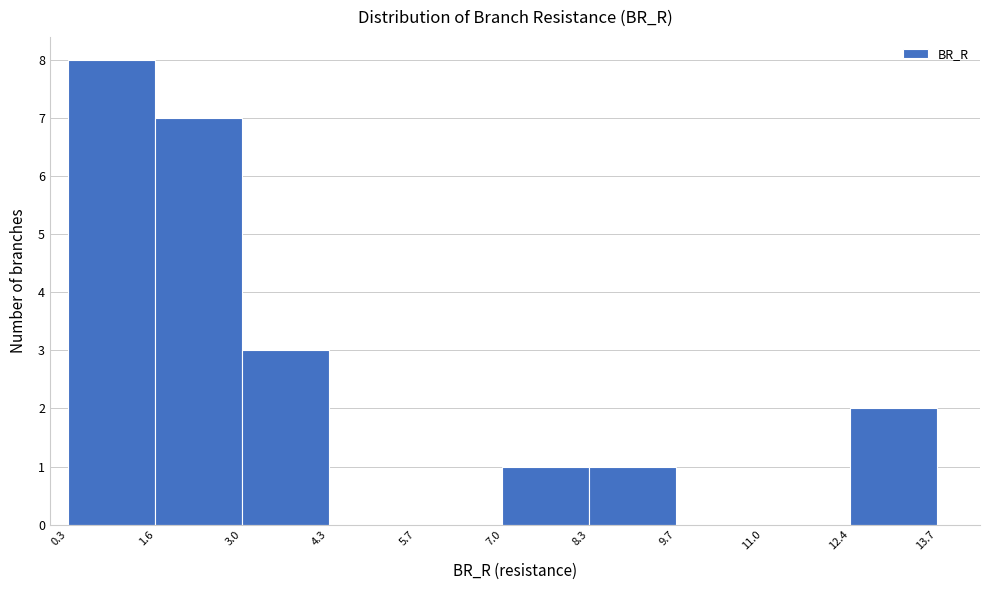

Reading left to right, list every bar in this chart as the range it spans on the x-axis followed by its height. The values are not printed on the chart, so give them approximately, as read against the axis.

0.3 to 1.6: 8
1.6 to 3.0: 7
3.0 to 4.3: 3
4.3 to 5.7: 0
5.7 to 7.0: 0
7.0 to 8.3: 1
8.3 to 9.7: 1
9.7 to 11.0: 0
11.0 to 12.4: 0
12.4 to 13.7: 2